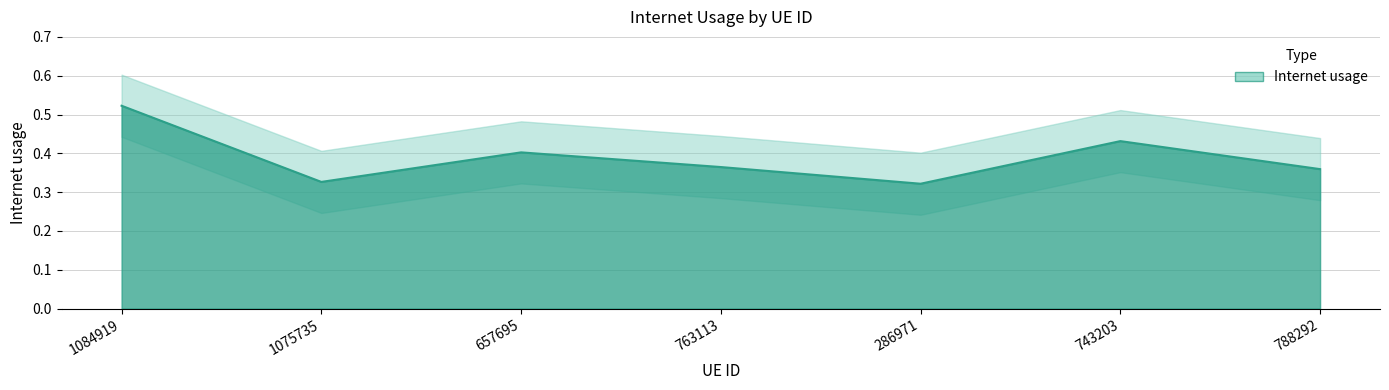

How many interior local peaks (higher than both neighbors) does the data have?

2